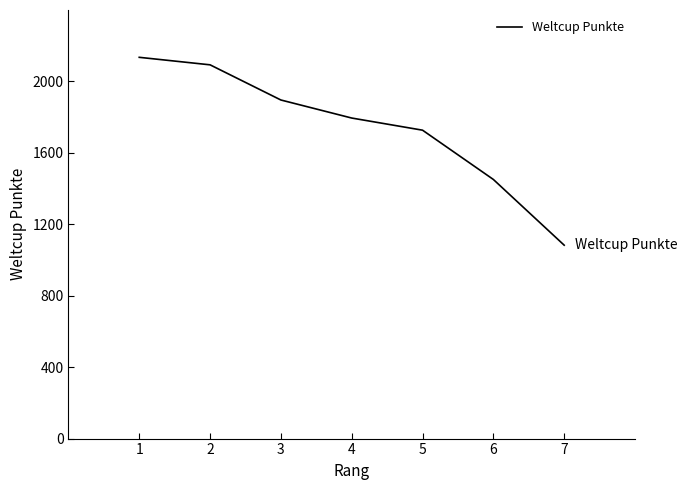

What is the change in value from 2 to 4?

-298